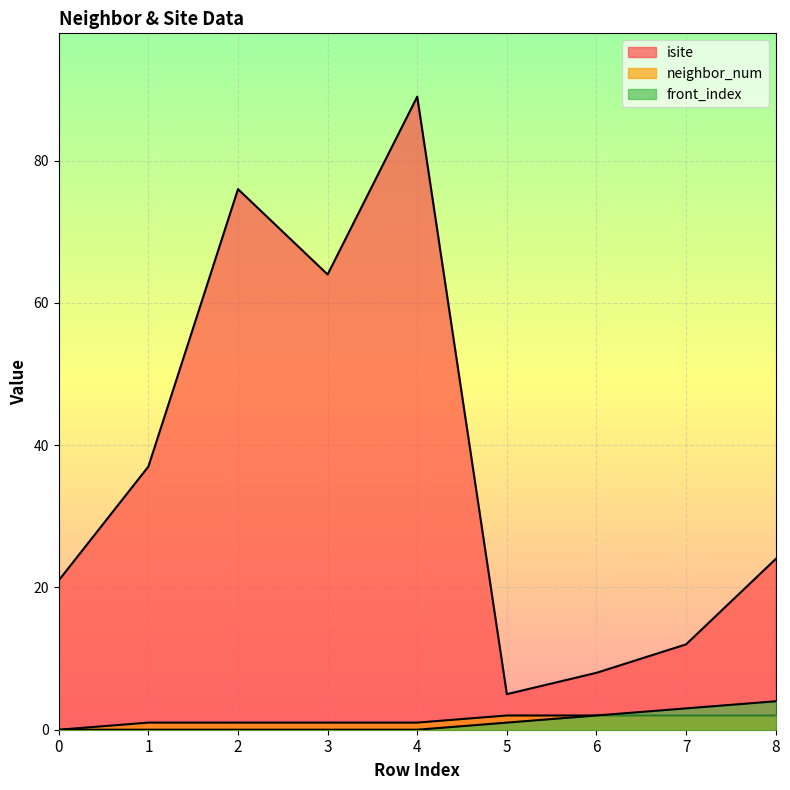

What are all the series names shown in the legend?

isite, neighbor_num, front_index